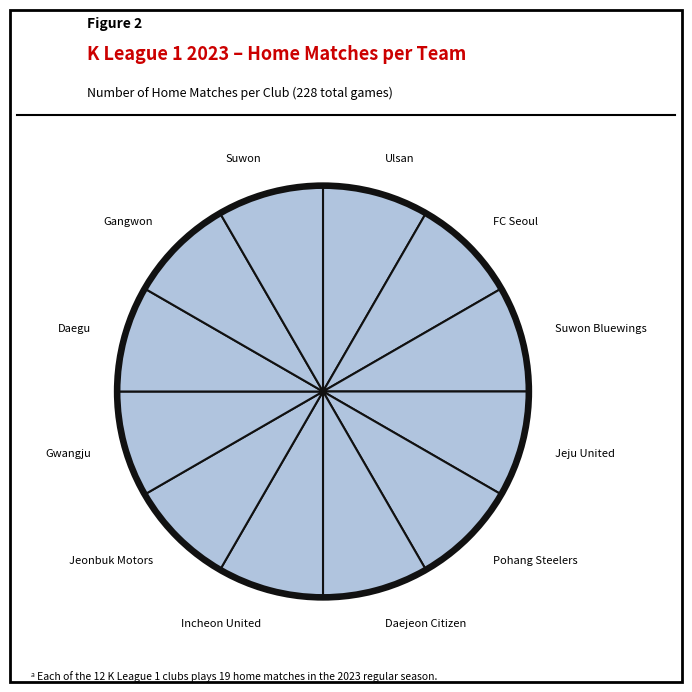

Approximately how many times larger is the value at Incheon United compared to Daegu?

1.0